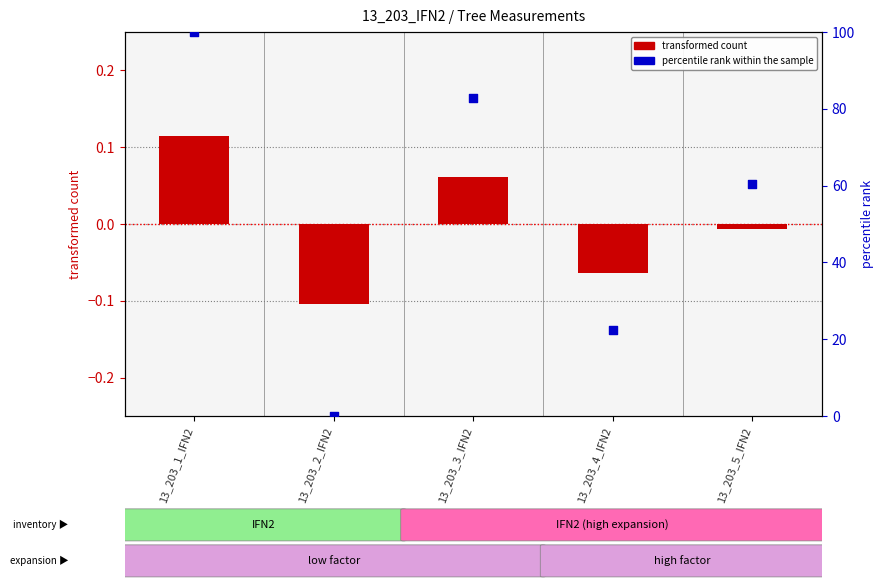

At how many categories does at least one series exceed 87?

1